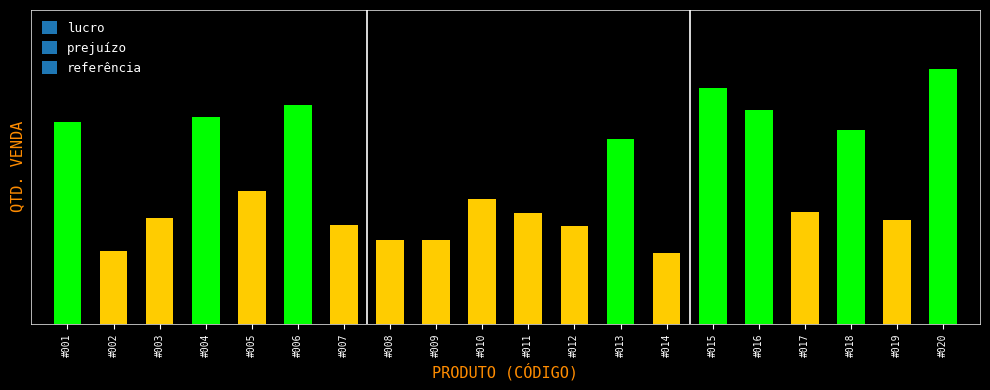

What is the maximum value shown in the chart?

203